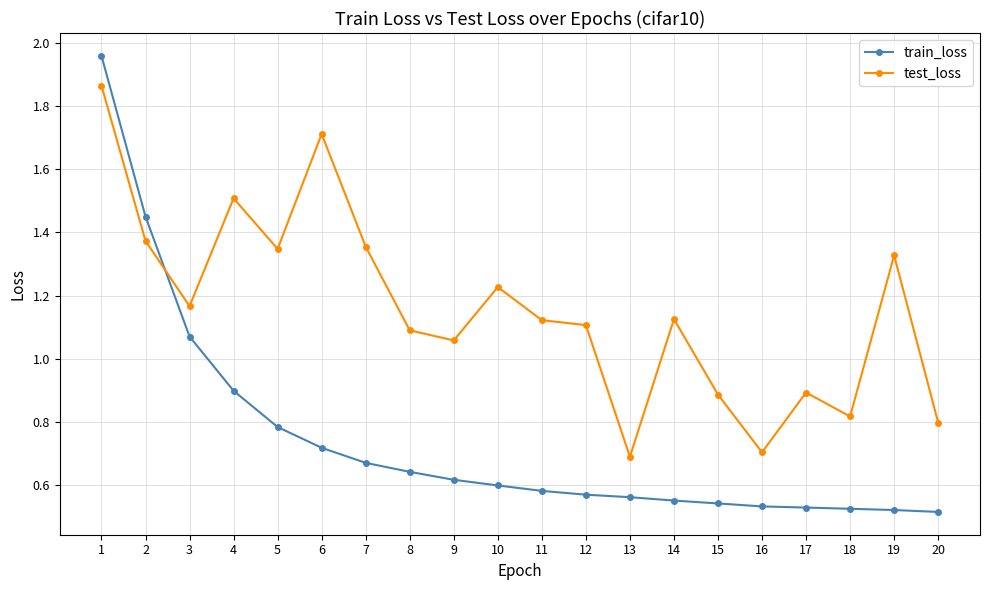

What is the spread (max minus min) of values at 13?

0.1